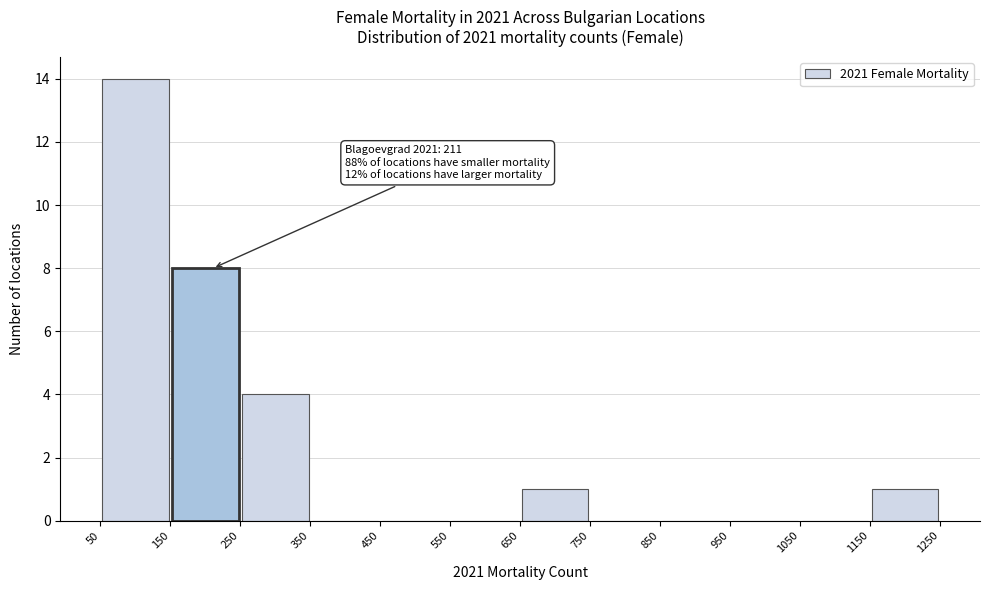

Which range on the x-axis has the tallest bar?

50 to 150